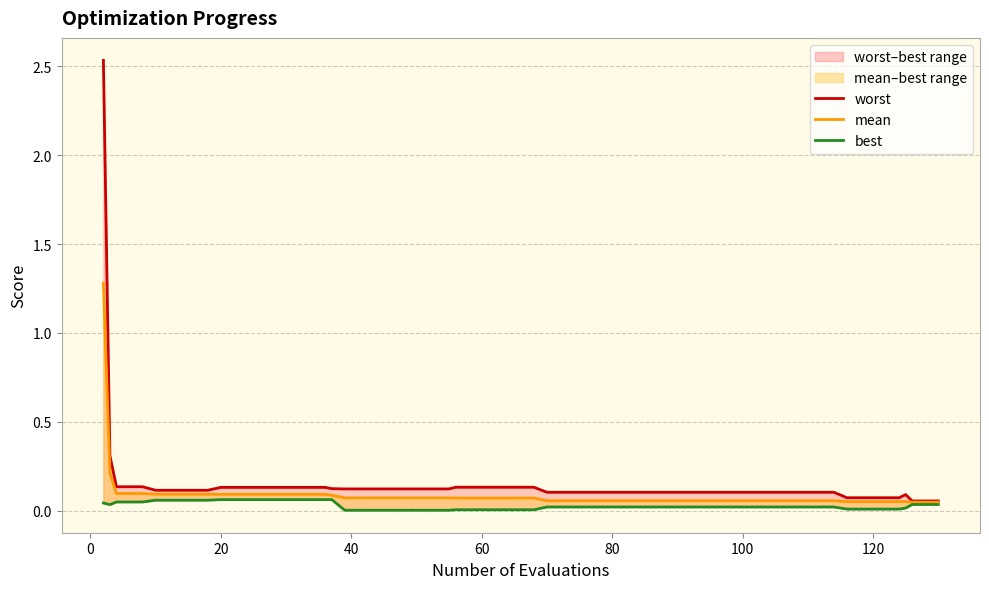

What are all the series names shown in the legend?

worst, mean, best